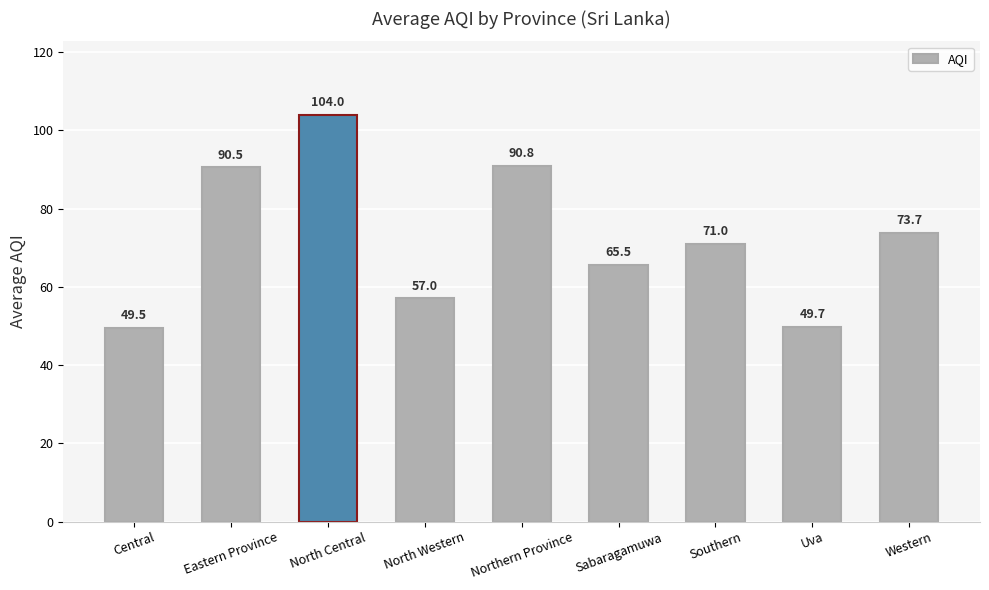

What is the difference between the second highest and minimum values?

41.3